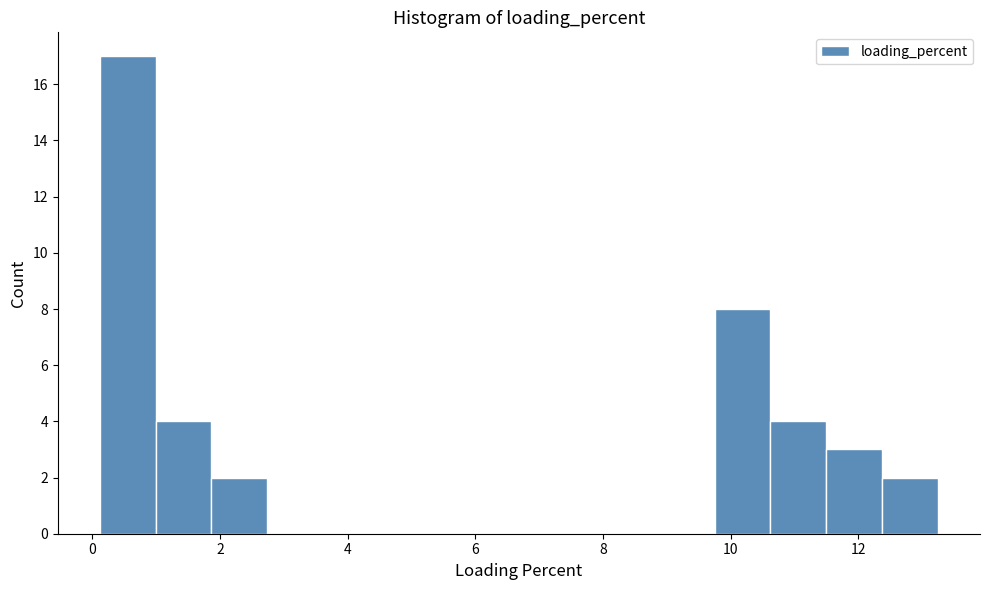

Which range on the x-axis has the tallest bar?

0.2 to 1.0